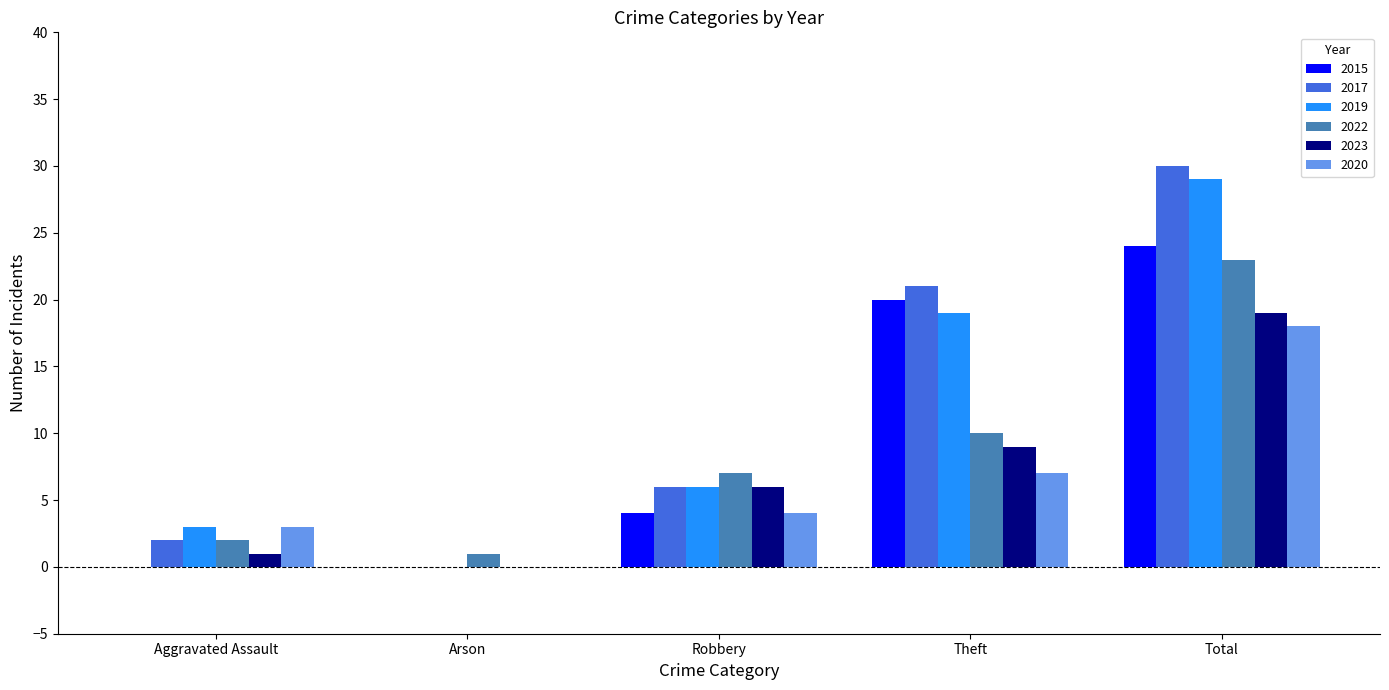

True or false: 2023 has a value of 19 at Total.

True